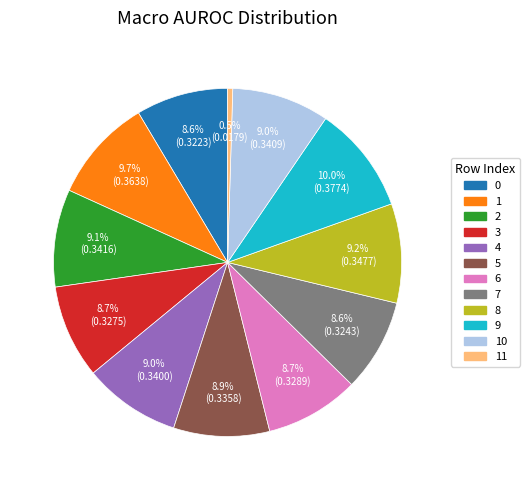

How many slices are in this pie chart?

12